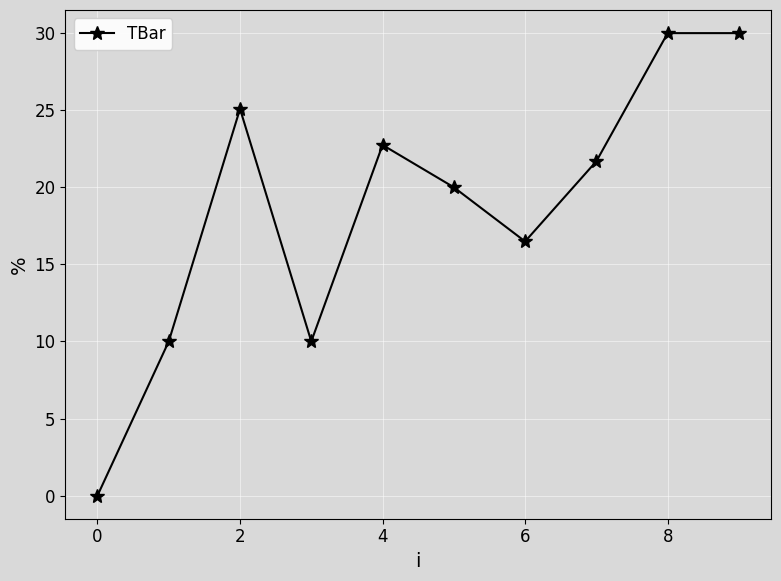

What is the value of the 10th point from the left?

30.0